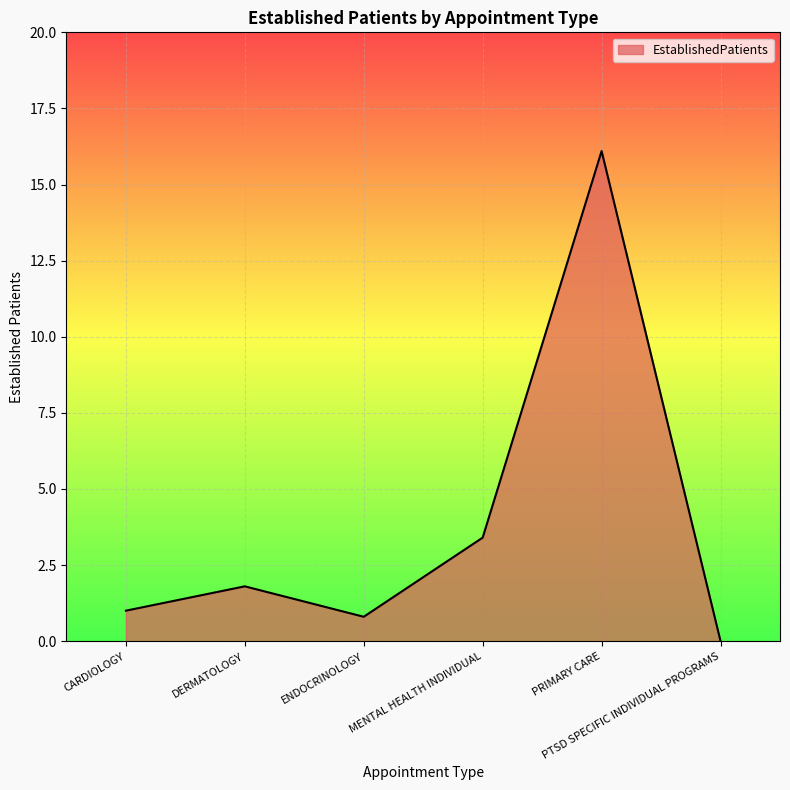

How many positive values are there?

5